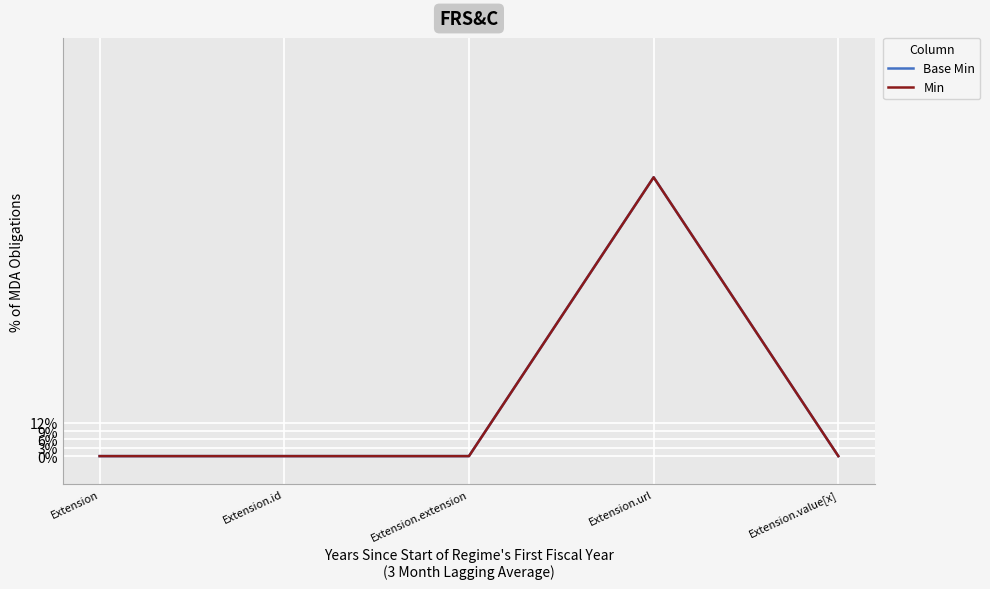

Does the chart display data point markers on the line(s)?

No